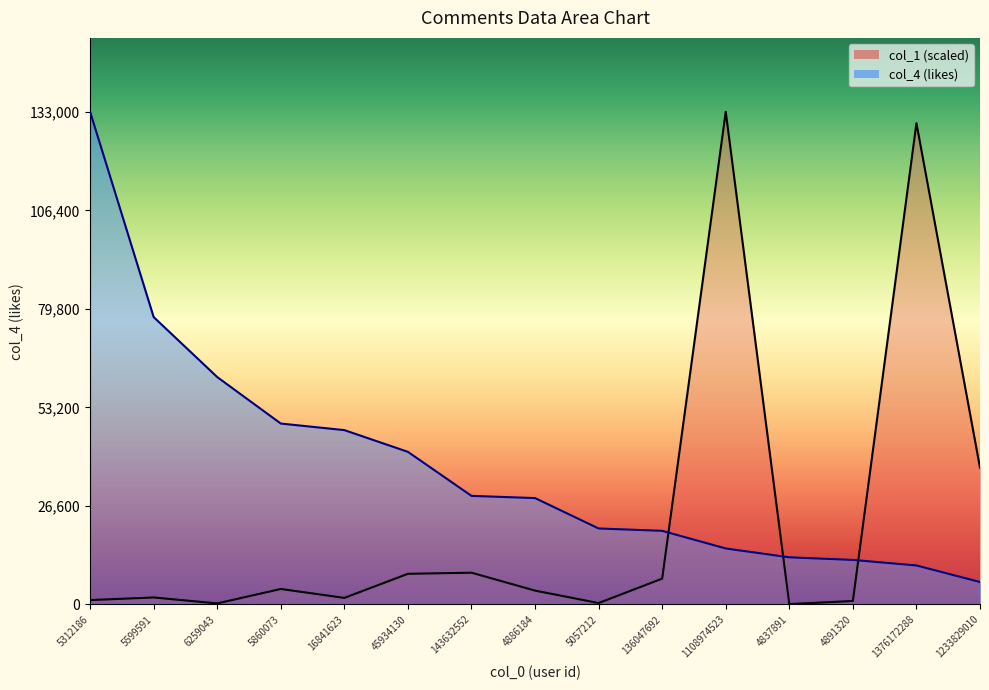

At which category does the chart reach its minimum across all series?

4837891